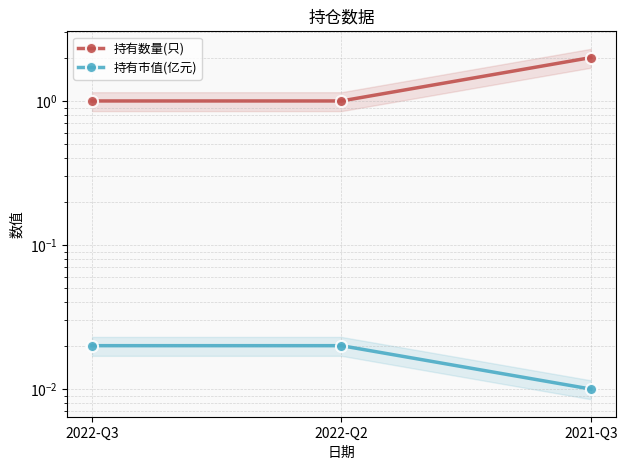

What is the total value across all series at 2022-Q3?

1.0